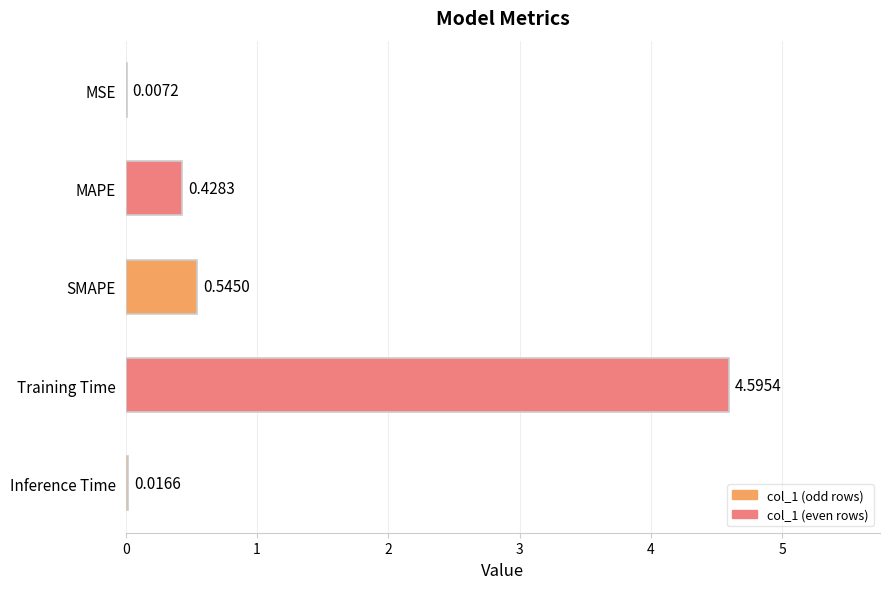

What is the sum of all values?

5.6